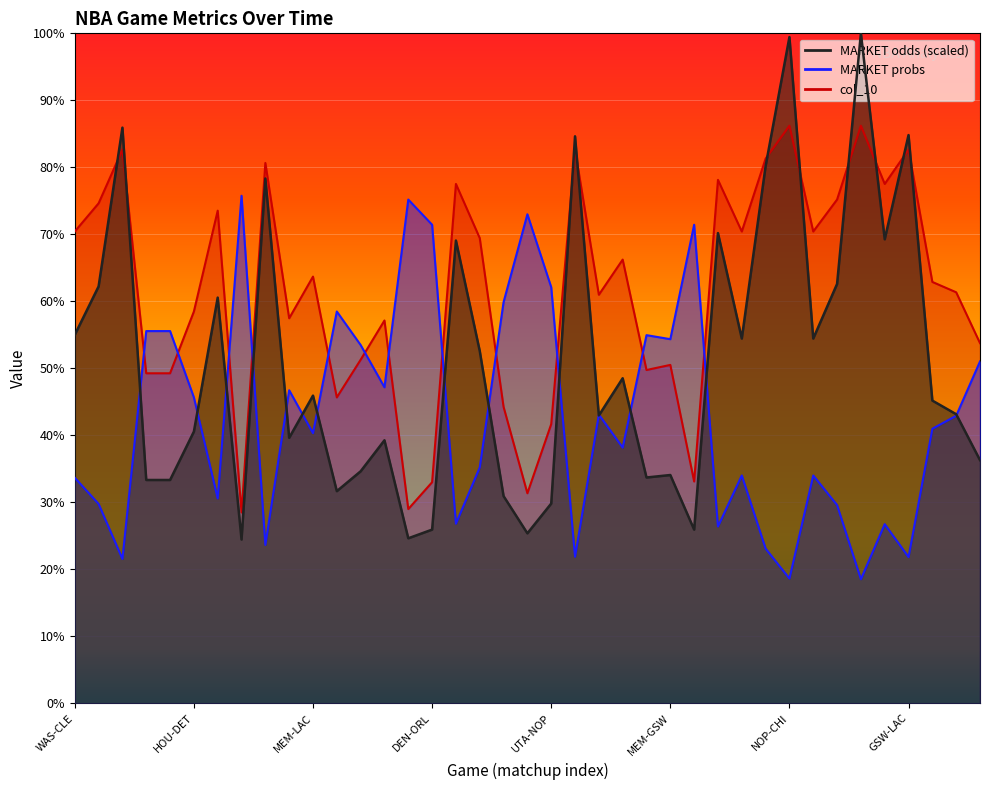

What are all the series names shown in the legend?

MARKET odds, MARKET probs, col_10